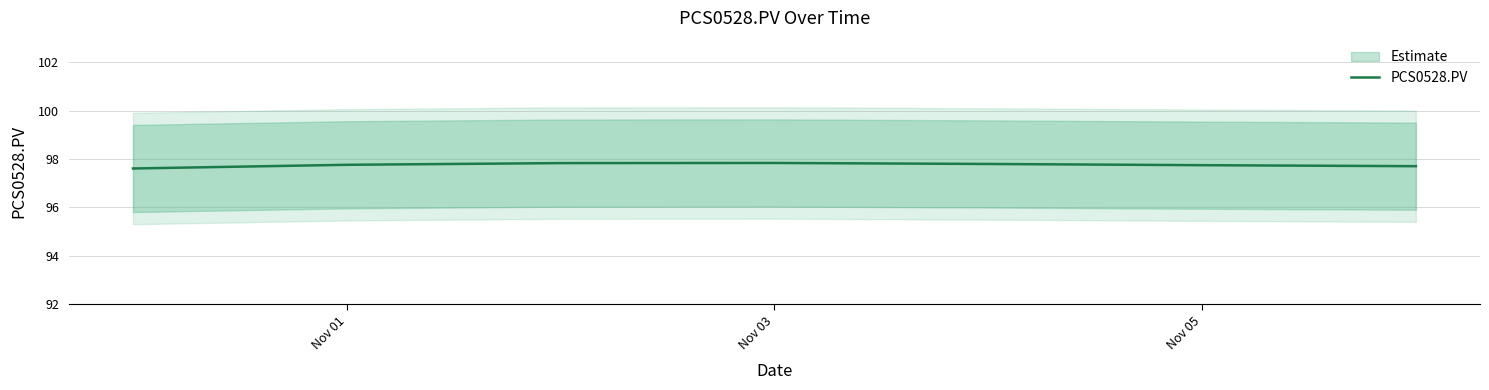

What is the difference between the maximum and second lowest values?

0.1